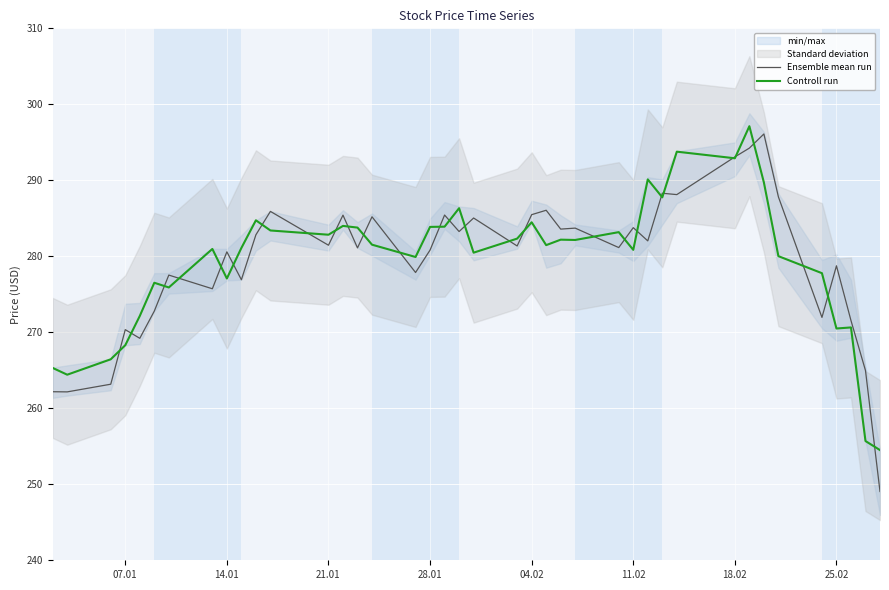

How many intersections are there between Controll run and Ensemble mean run?

28